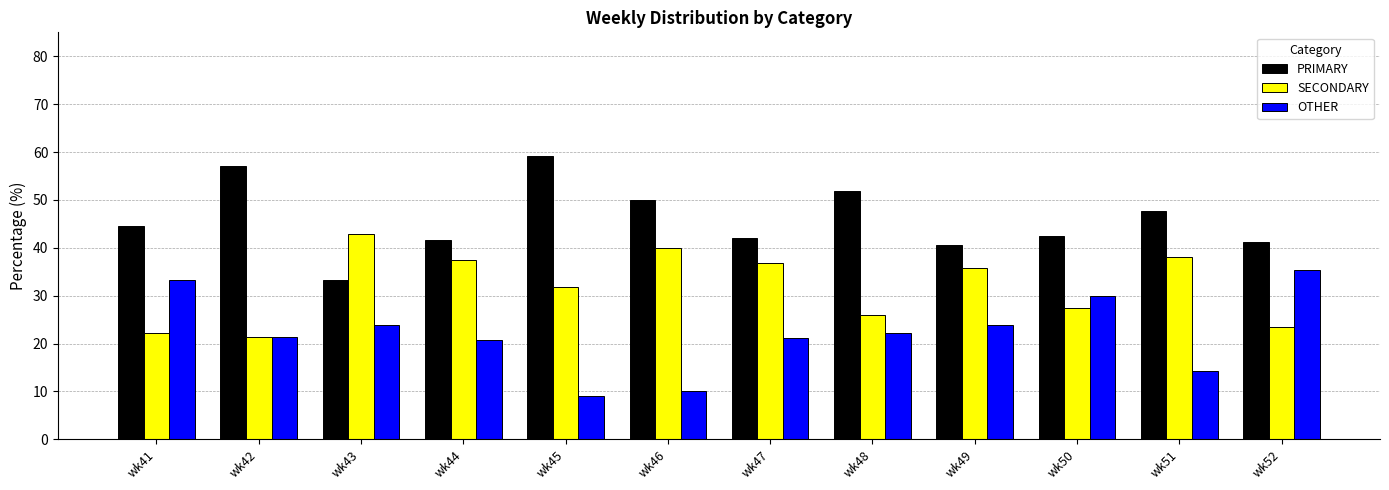

The PRIMARY series shows 64.0 at wk49. True or false?

False